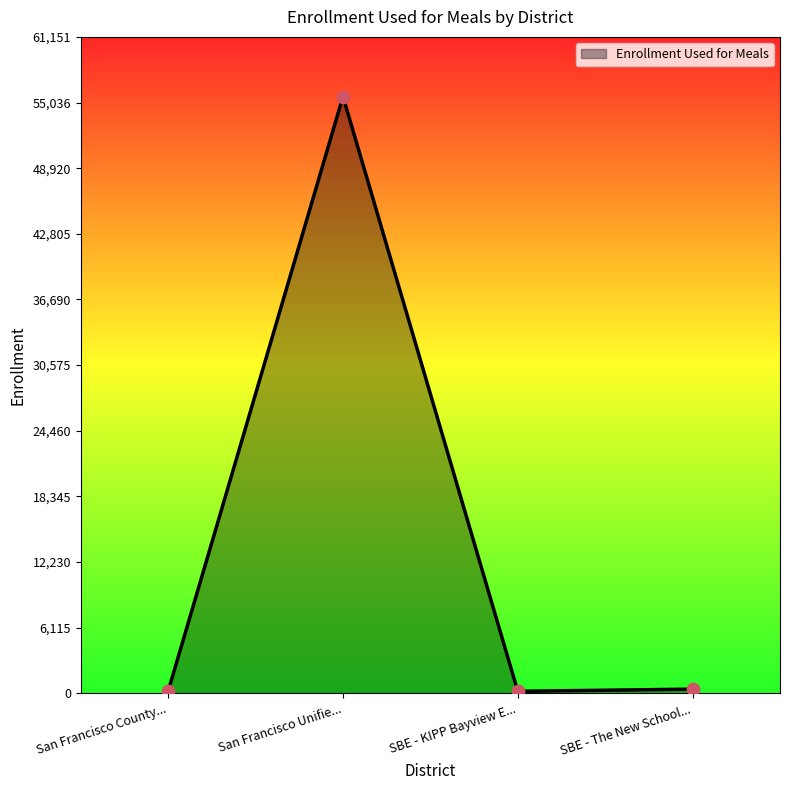

Between San Francisco County... and San Francisco Unifie..., which is larger?

San Francisco Unifie...